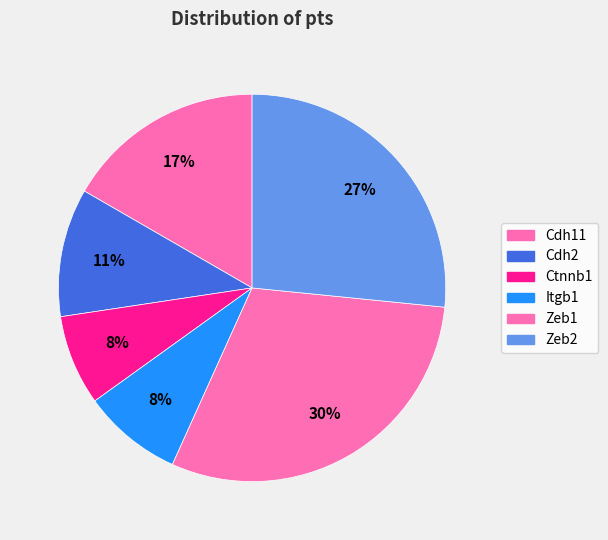

What is the largest slice in the pie chart?

Zeb1